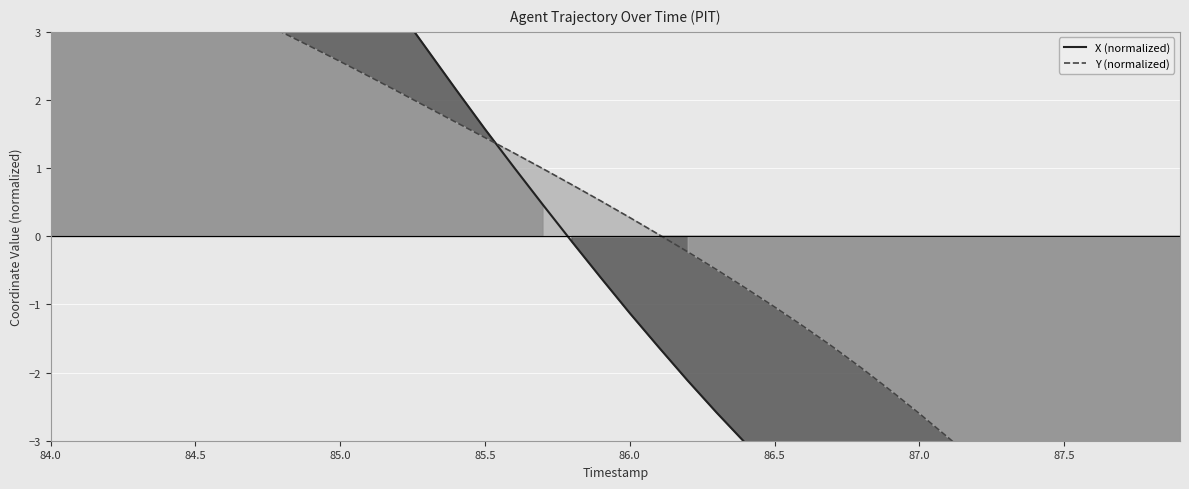

At how many categories does at least one series exceed -1?

25